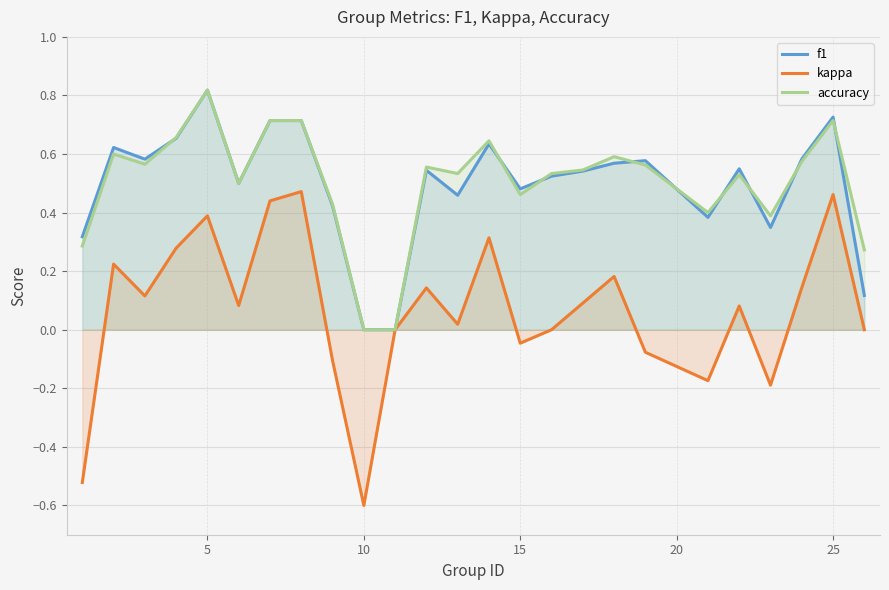

Which series has the largest range (max minus min)?

kappa